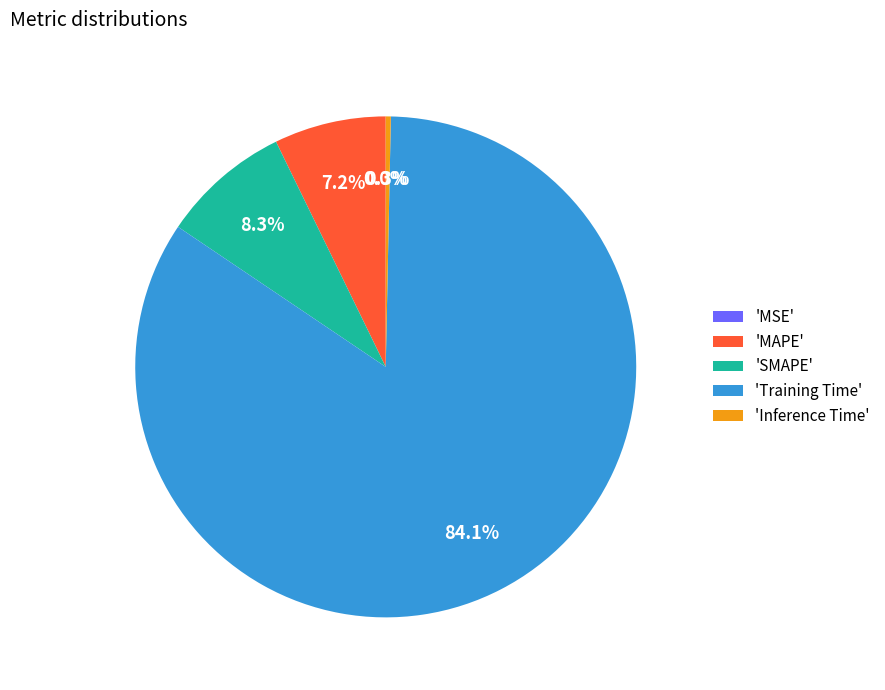

Is there any slice that represents more than half of the pie?

Yes